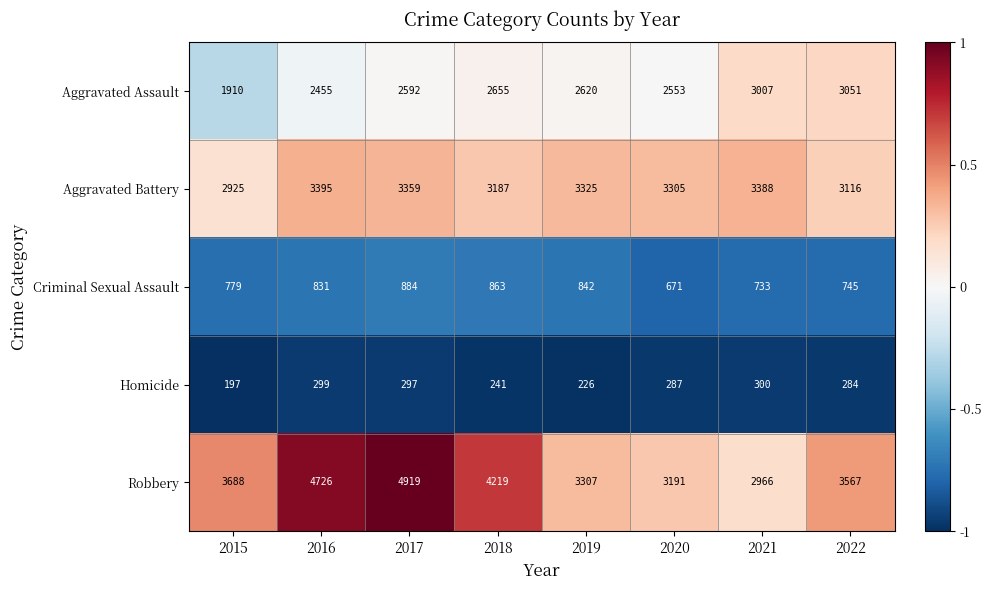

Where is Criminal Sexual Assault nearest to the value 777?

2015